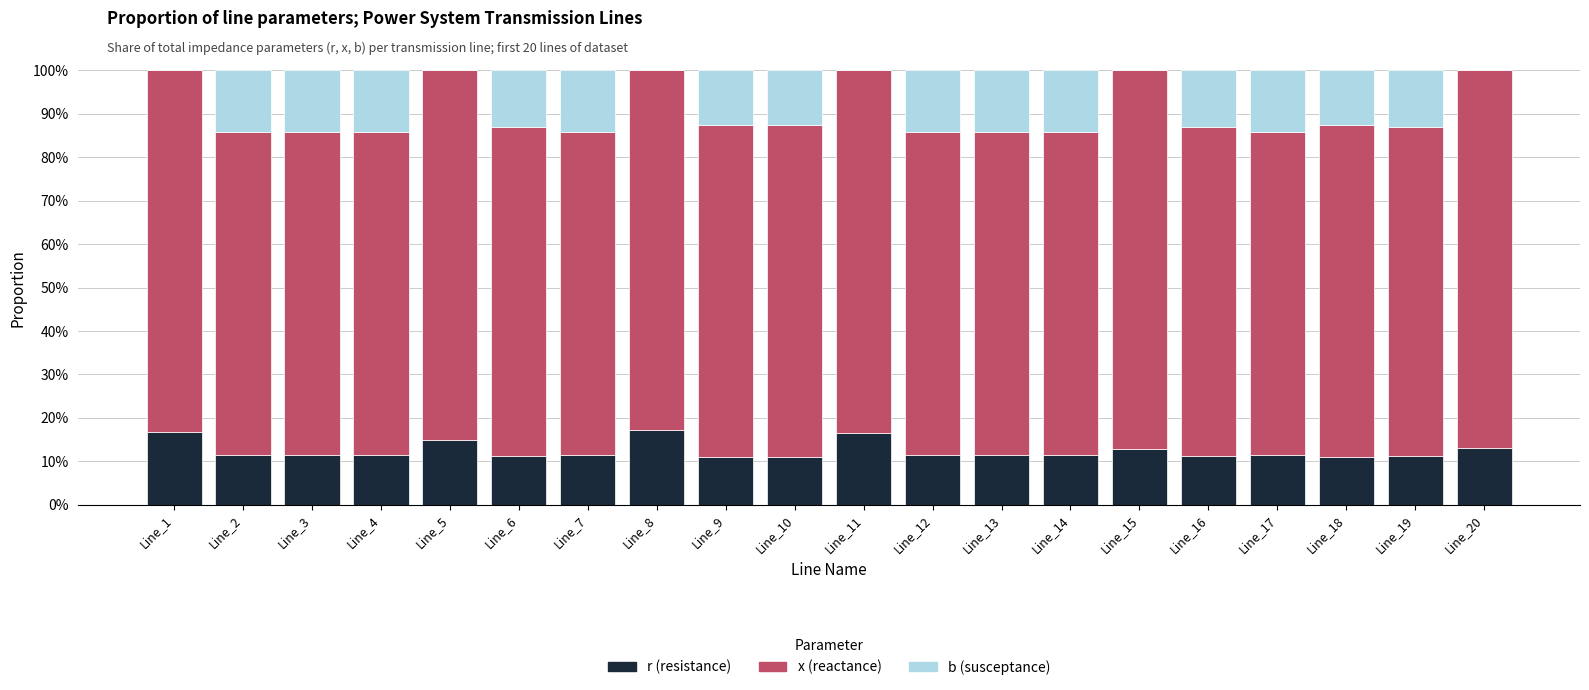

What is the sum of all r (resistance) values?

2.5